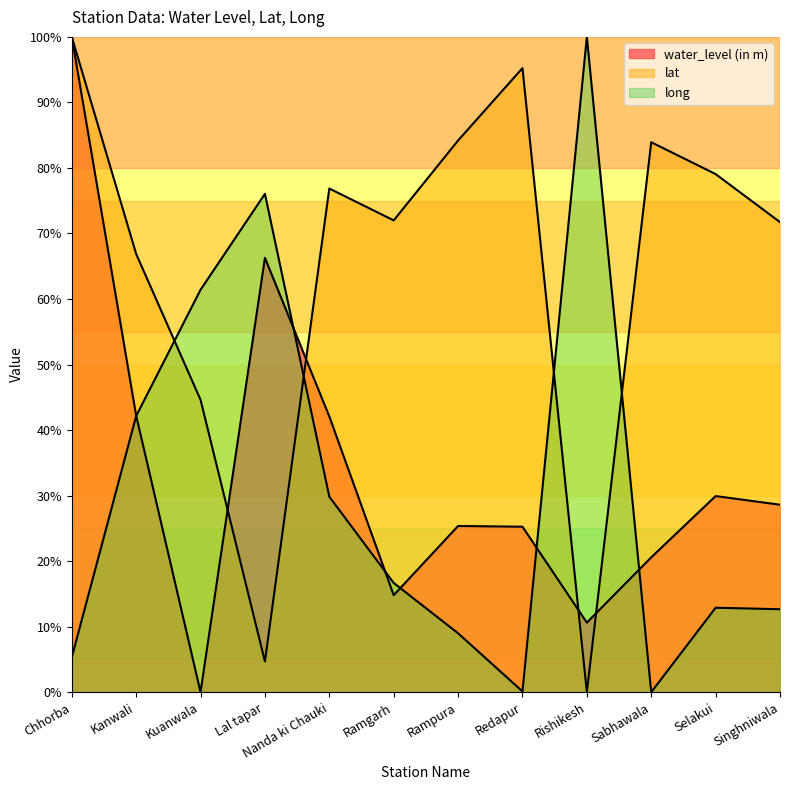

Which series ends up on top after the final intersection of water_level (in m) and long?

water_level (in m)